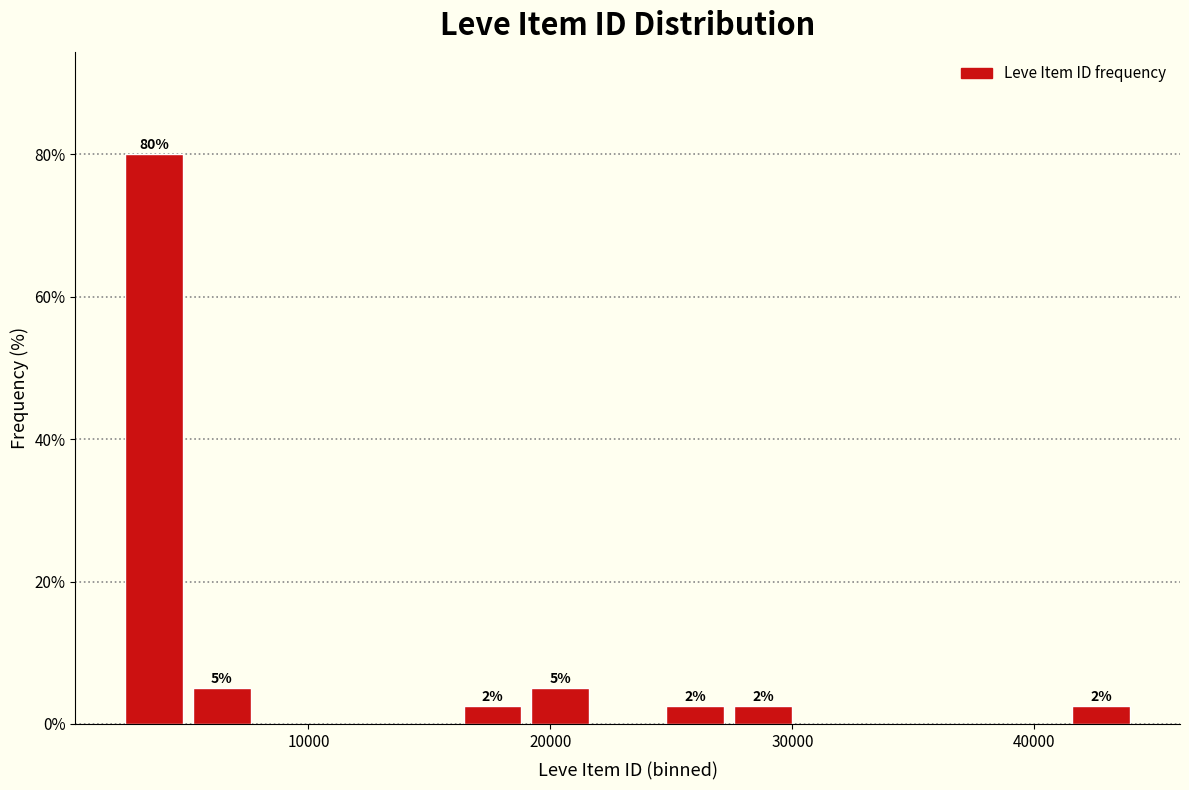

Read against the x-axis, roughly where is the centre of the tallest bar?

4000